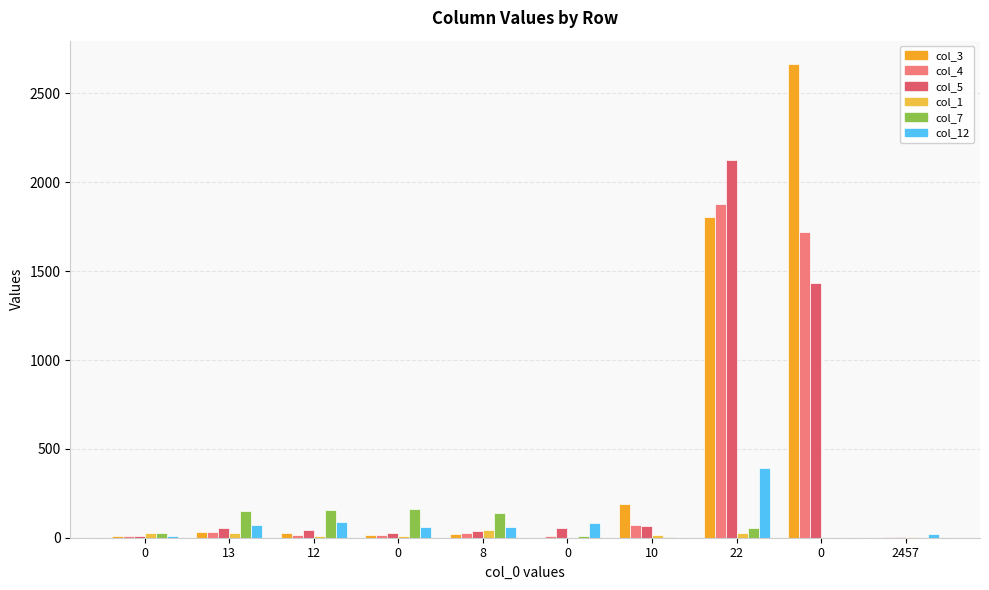

What is the average value of the col_5 series?

385